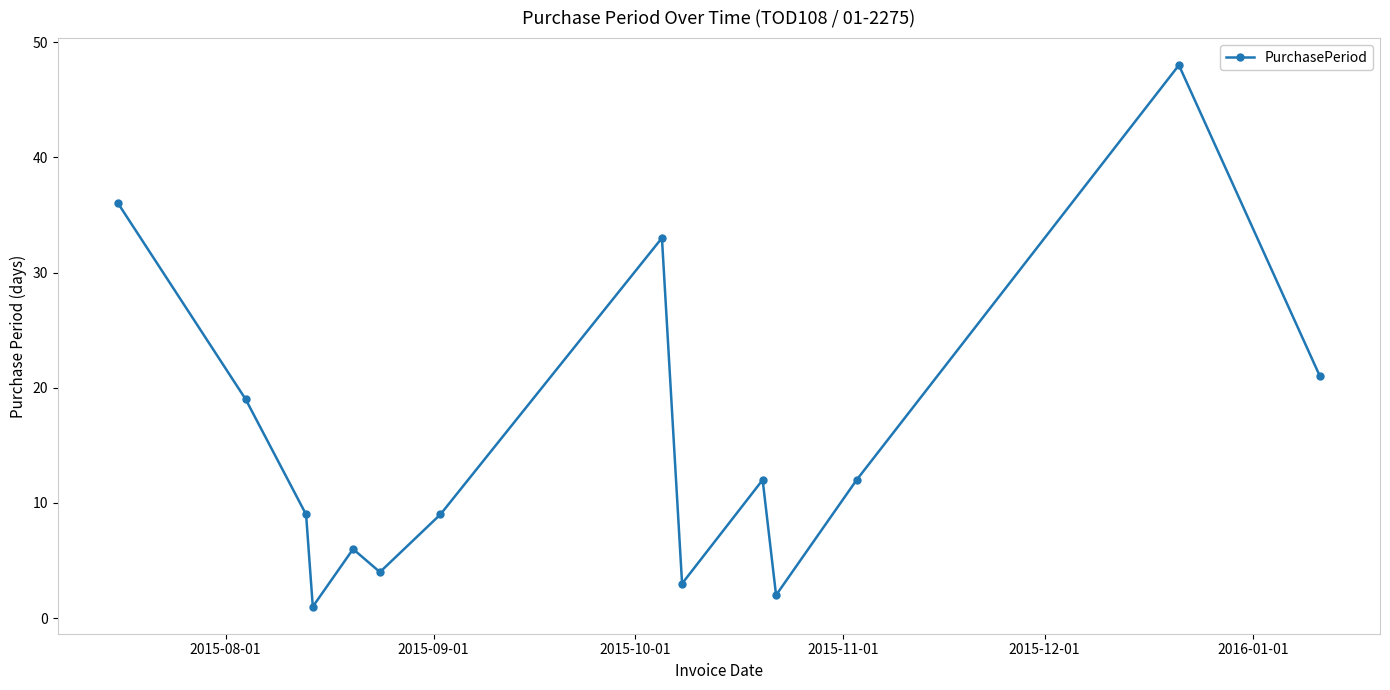

How many interior local valleys (lower than both neighbors) does the data have?

4